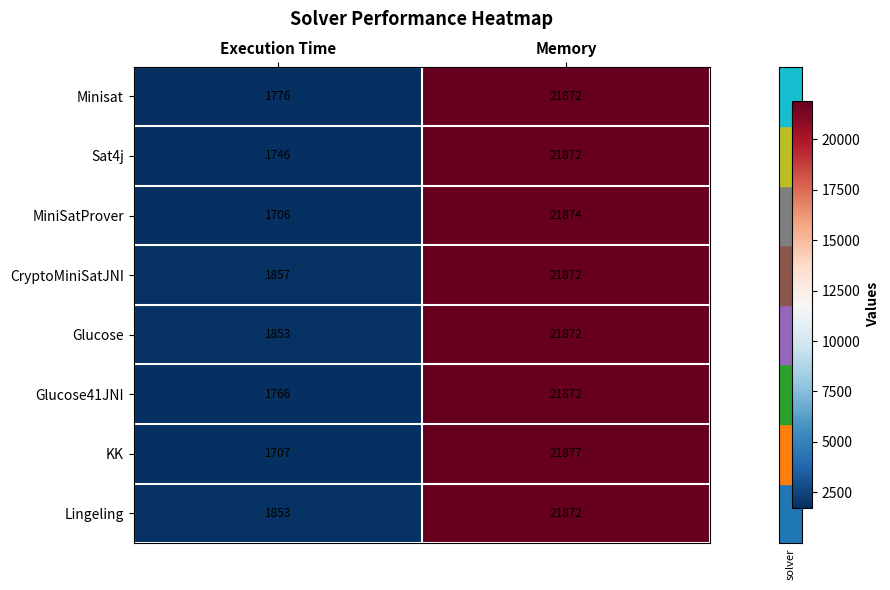

The CryptoMiniSatJNI series shows 13640 at Memory. True or false?

False